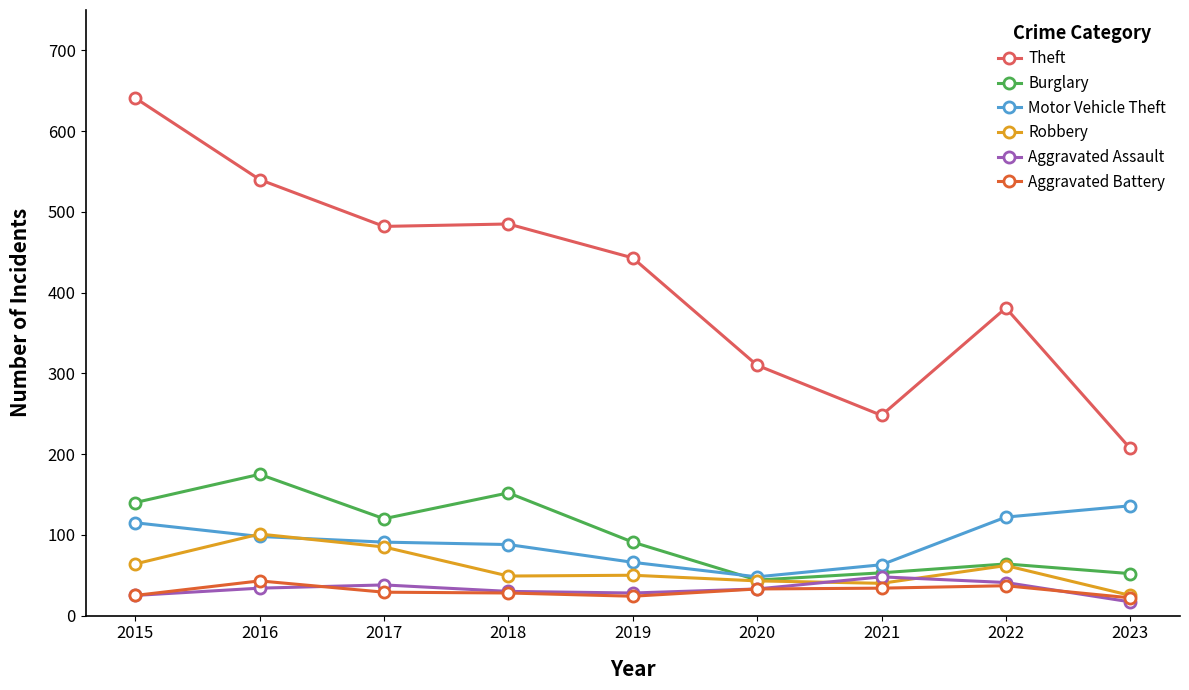

How many series are shown in this chart?

6